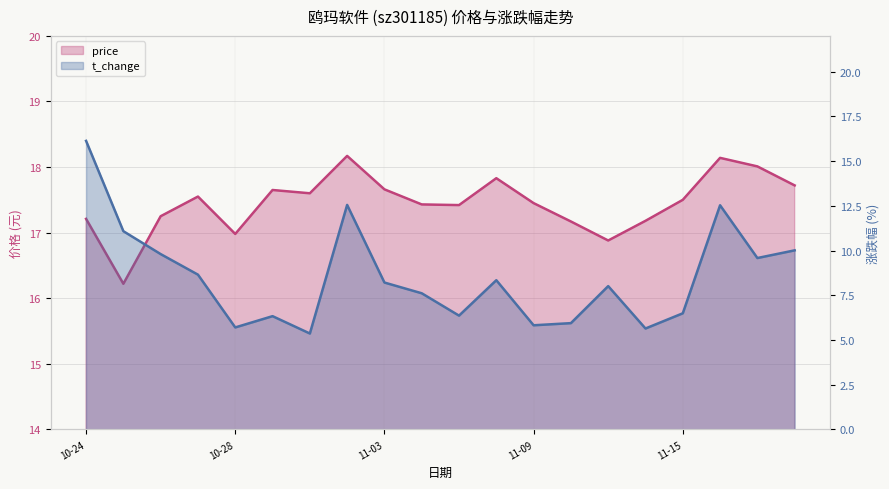

Read the t_change value at 2022-11-16.

12.5